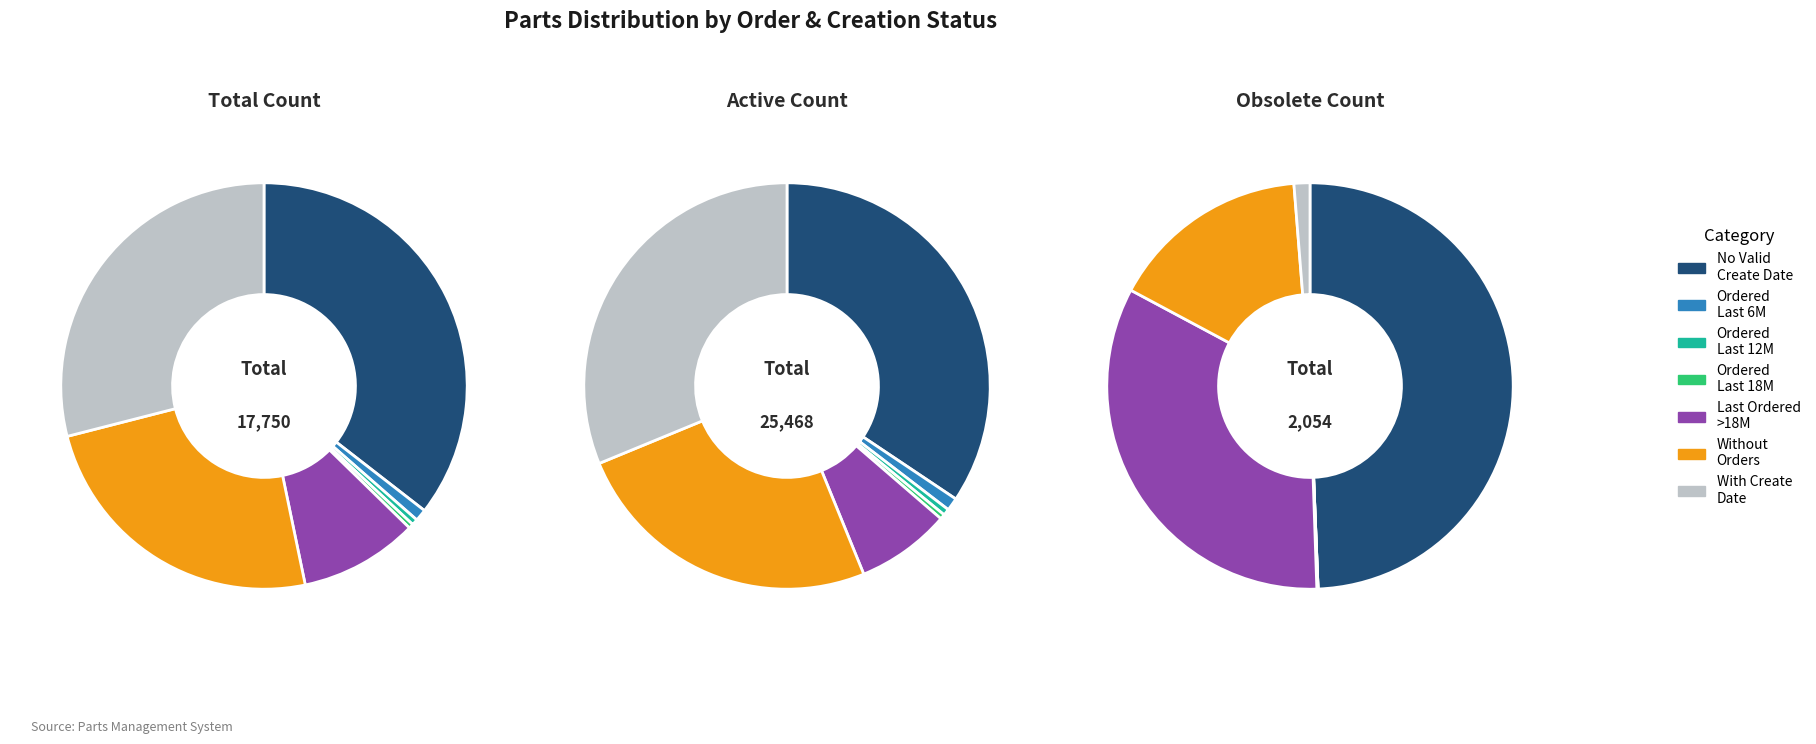

What percentage is the Parts with Creation Date slice, to the nearest percent?

29%